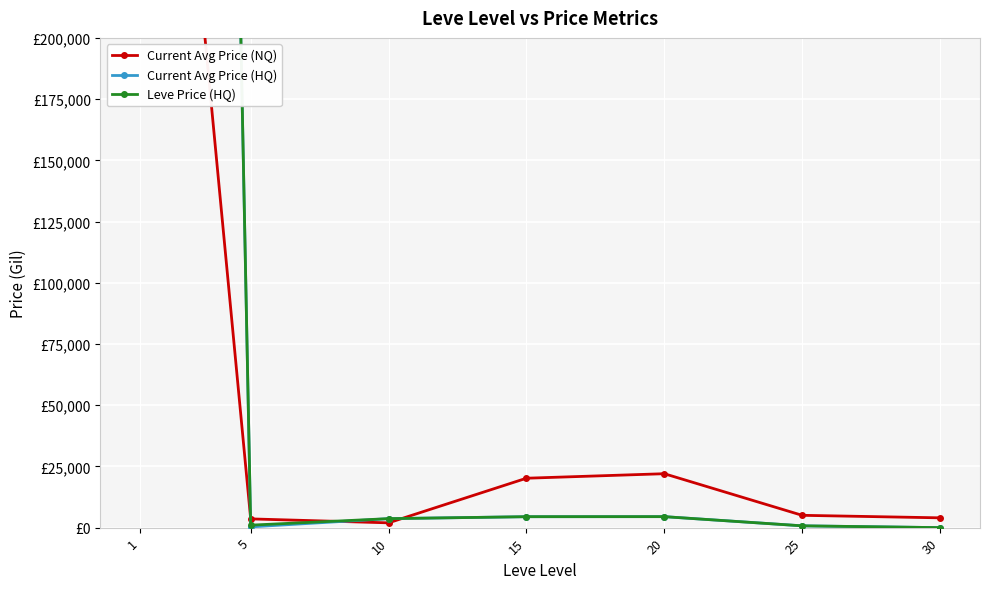

How many times do Current Avg Price (NQ) and Leve Price (HQ) cross each other?

3